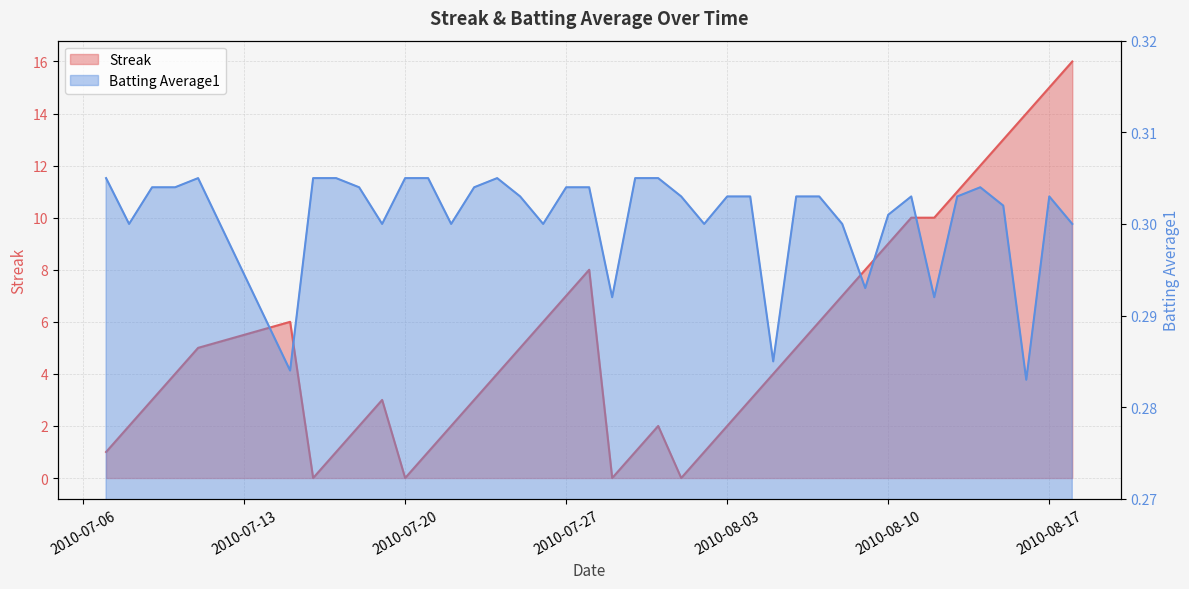

Which series has the widest spread of values?

Streak